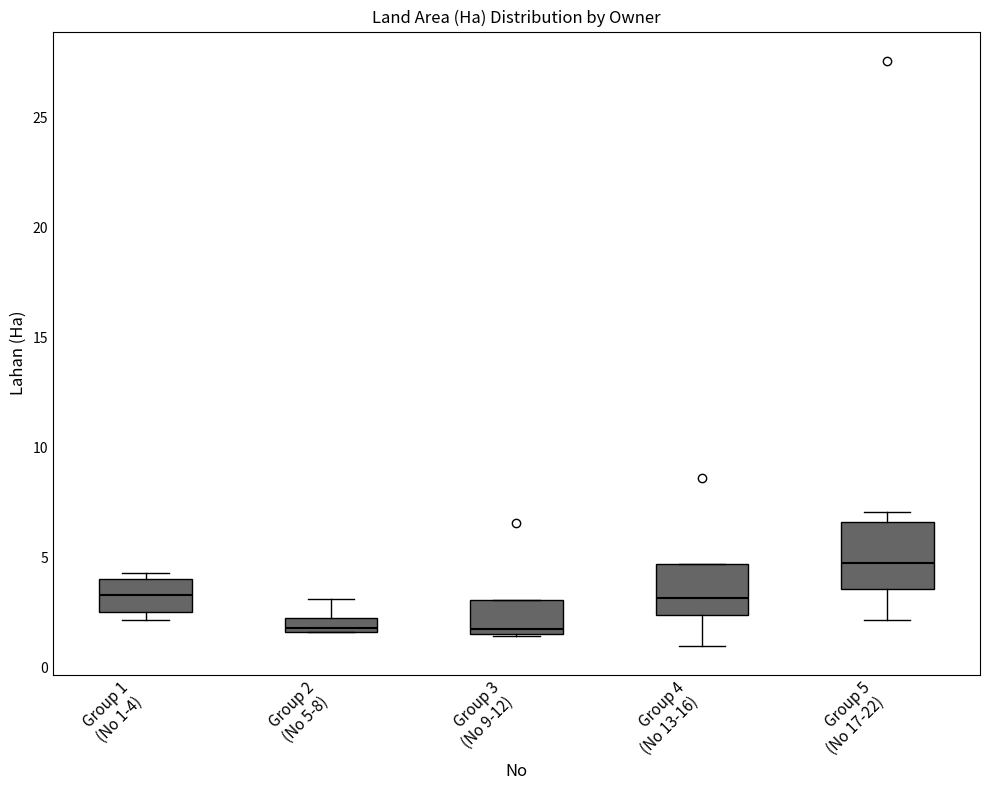

Where is the upper edge of the box for Group 3 (No 9-12) on the y-axis? The values are not printed on the chart, so give them approximately, as read against the axis.

3.0